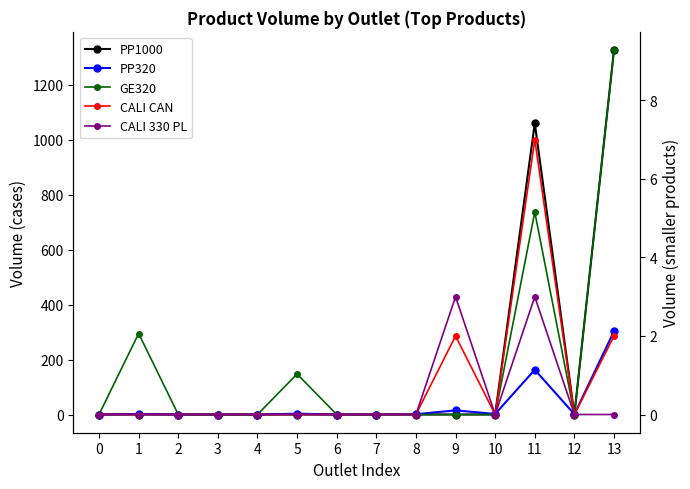

What is the average value of the CALI CAN series?

0.8